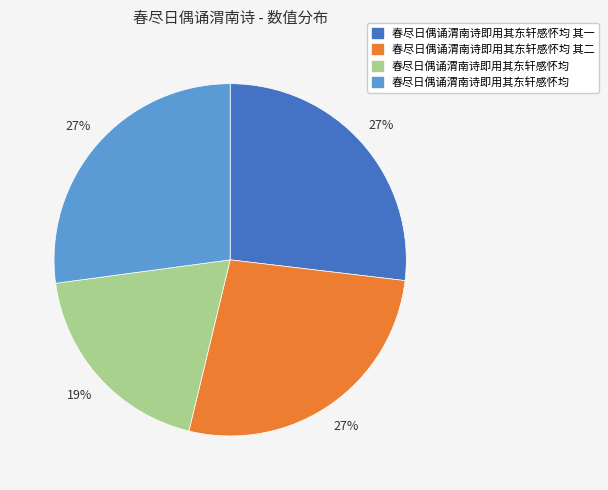

To the nearest percent, what is the difference between the largest and smallest slice percentages?

8%